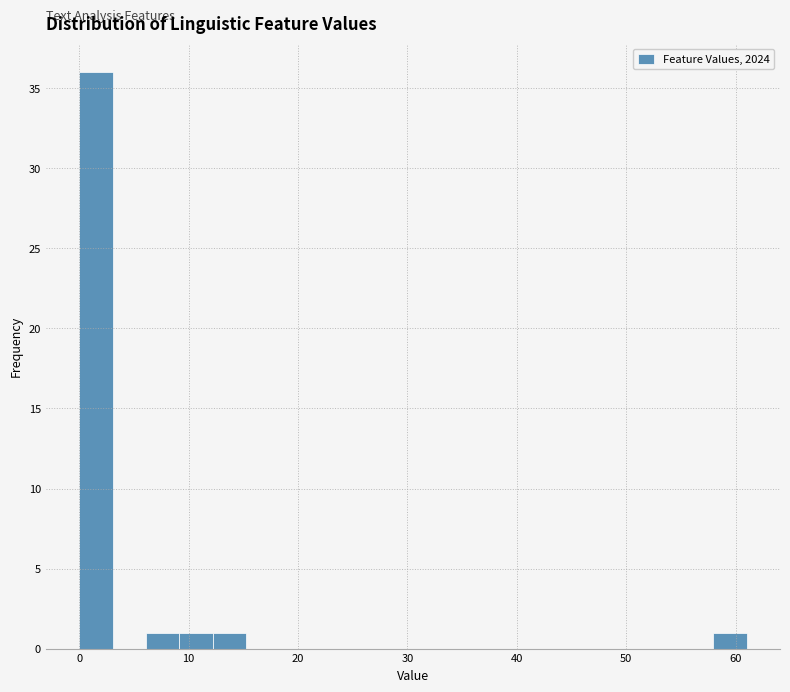

Read against the x-axis, roughly where is the centre of the tallest bar?

2